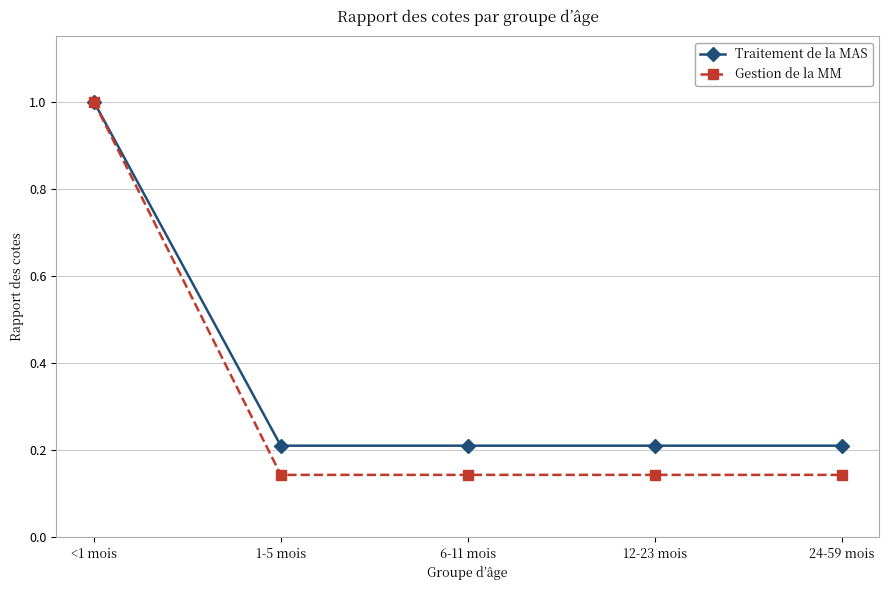

What is the average value of the Traitement de la MAS series?

0.4